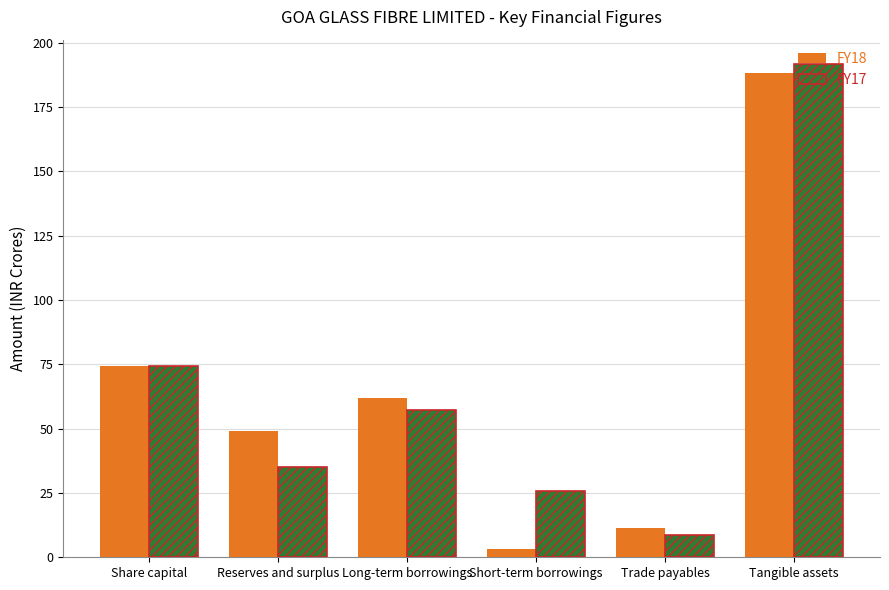

Rank the series by their maximum value, from lowest to highest.

FY18, FY17